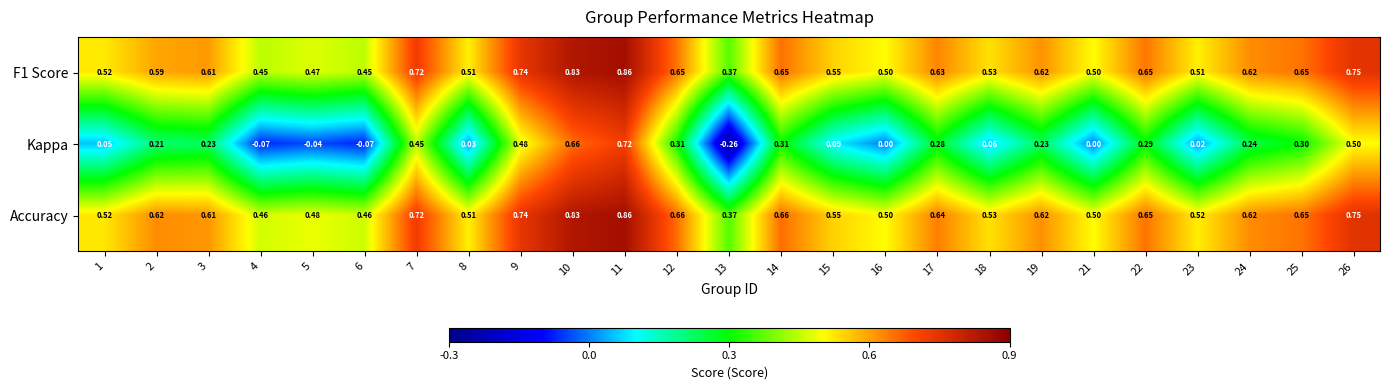

At which category is the sum across all series the highest?

11